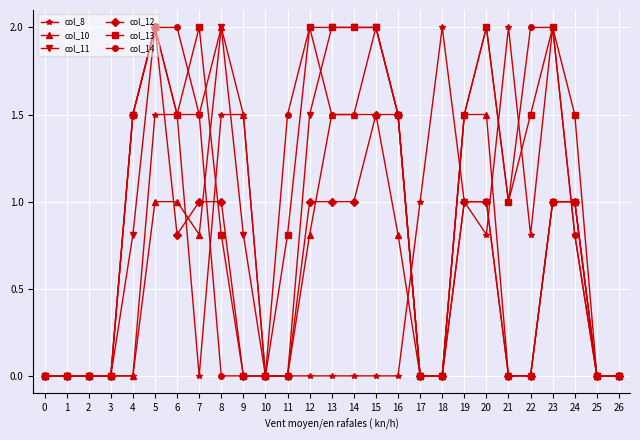

True or false: col_8 has more than 2 interior local peaks.

True